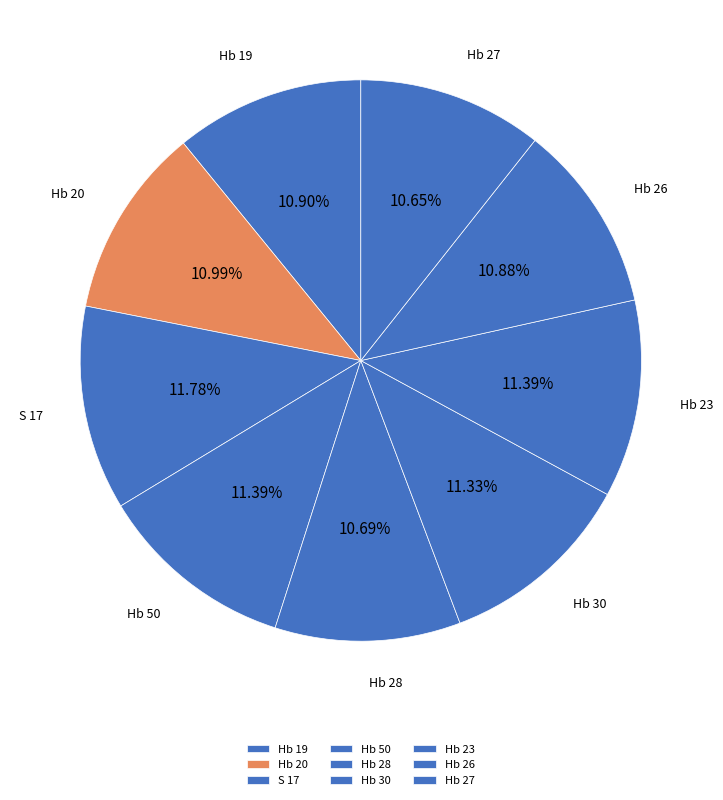

Approximately how many times larger is the value at Hb 26 compared to Hb 20?

1.0